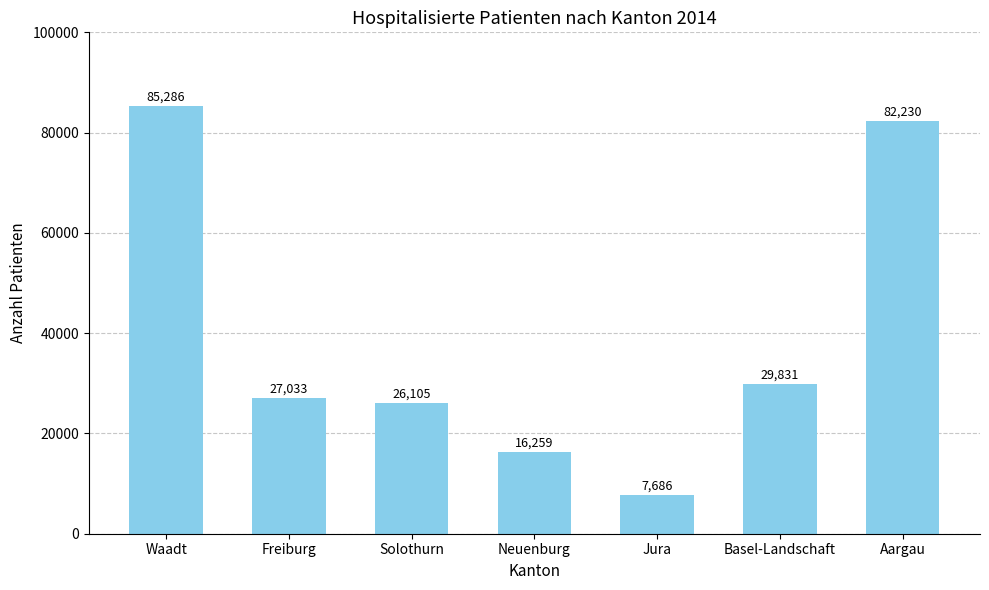

What is the difference between the values at Jura and Neuenburg?

8573